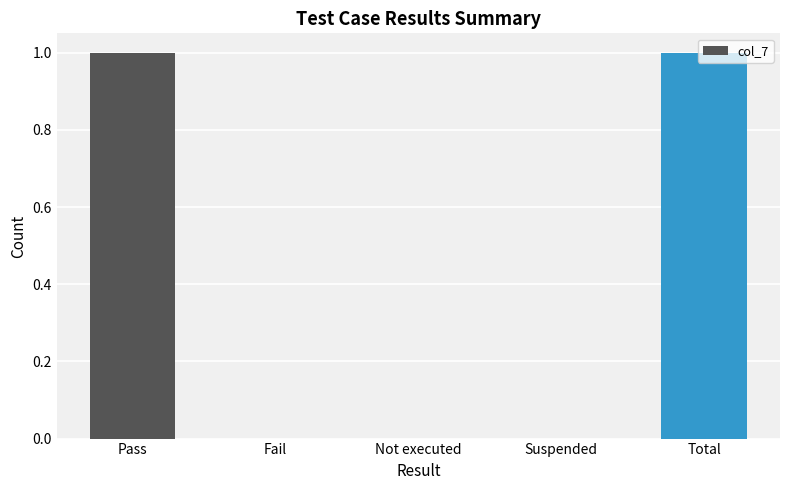

Reading left to right, transcribe all the data shown in this chart.

1	0	0	0	1